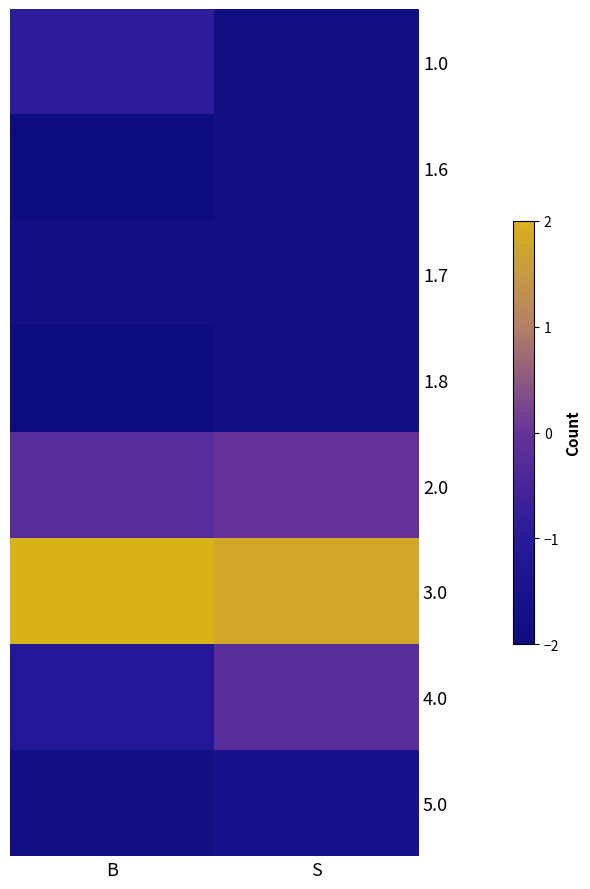

Reading right to left, extract all data points from this chart.

1.0: S=-1.8	B=-0.9
1.6: S=-1.8	B=-2.0
1.7: S=-1.8	B=-1.8
1.8: S=-1.8	B=-2.0
2.0: S=-0.0	B=-0.2
3.0: S=1.8	B=2.0
4.0: S=-0.2	B=-1.1
5.0: S=-1.6	B=-1.8